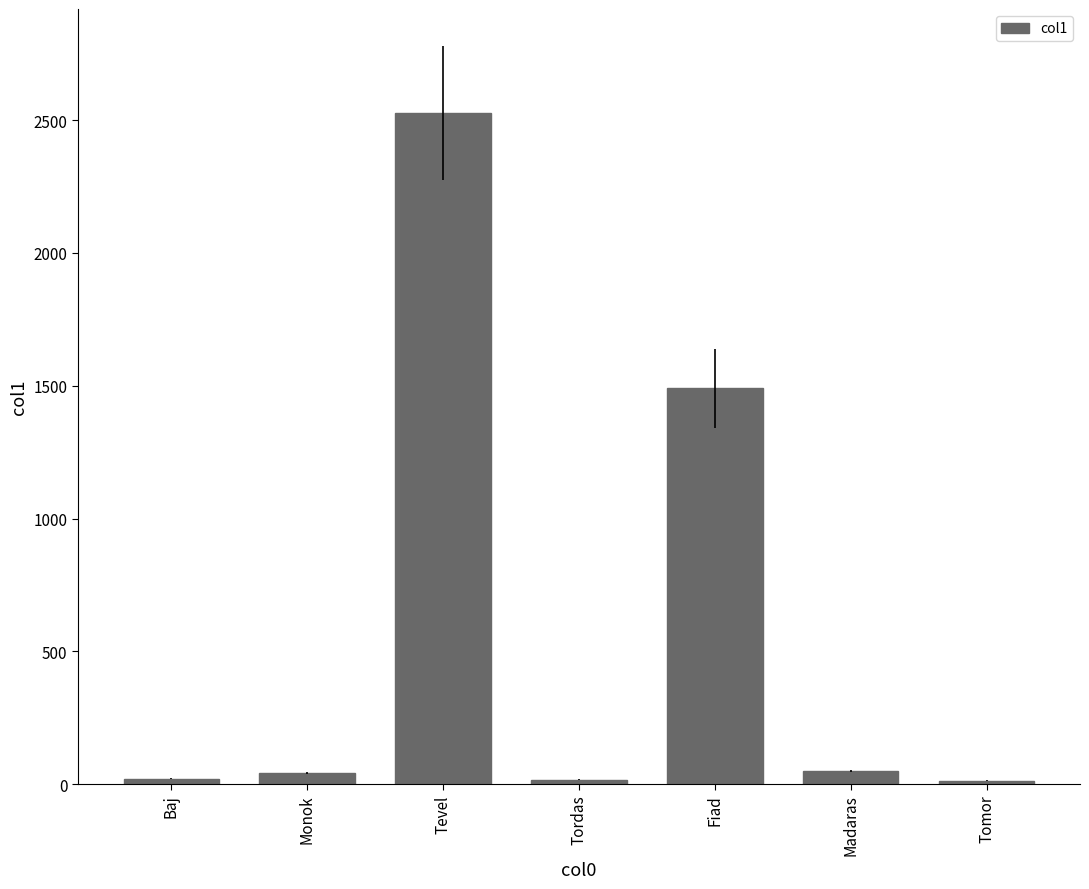

What is the greatest value displayed?

2527.0